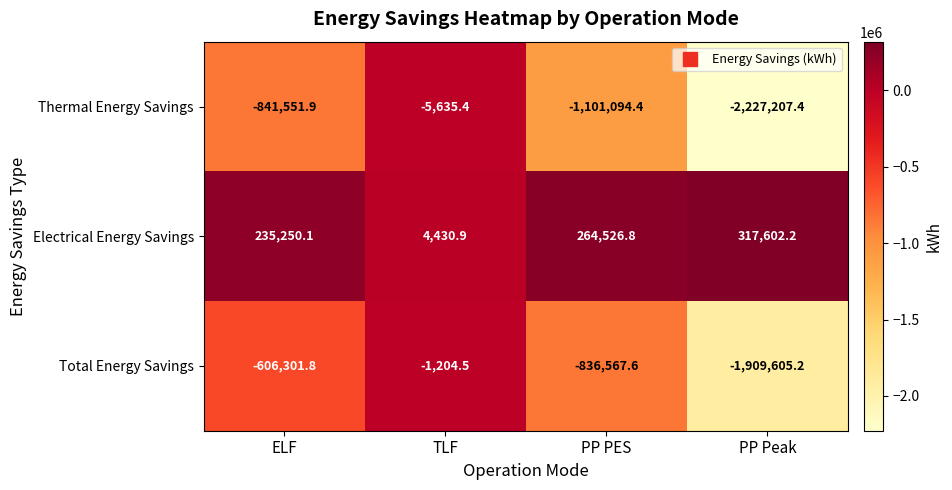

What is the difference between the second highest and second lowest values in the Thermal Energy Savings series?

259542.5